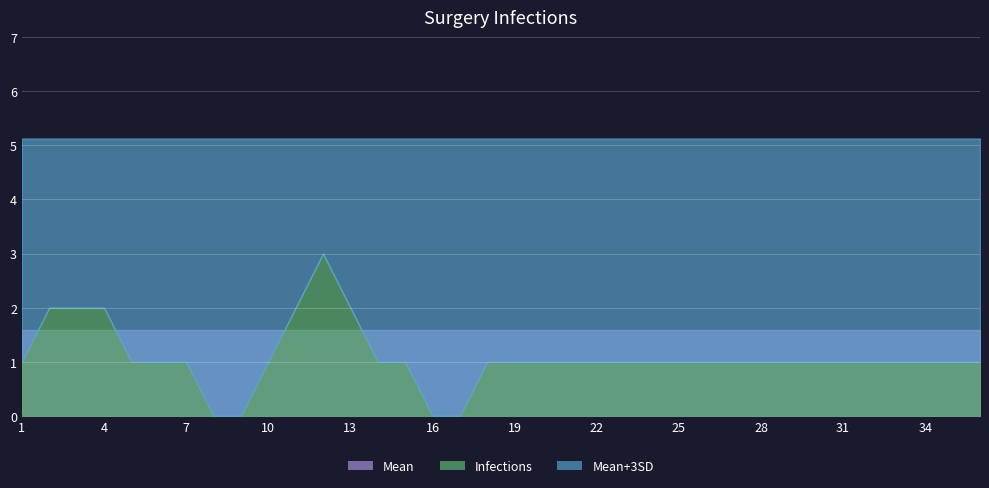

What is the value of the Infections point at the 32nd from the left?

1.0